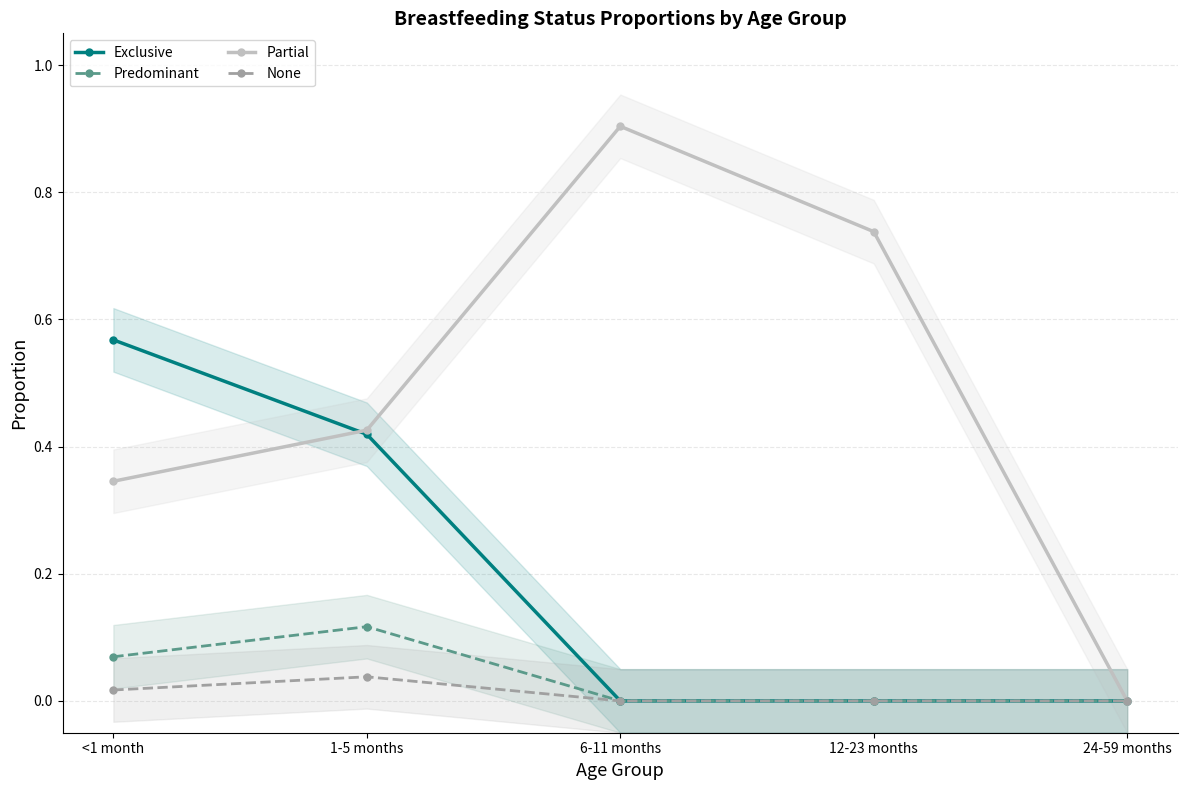

What is the difference between the second highest and second lowest values in the Exclusive series?

0.4